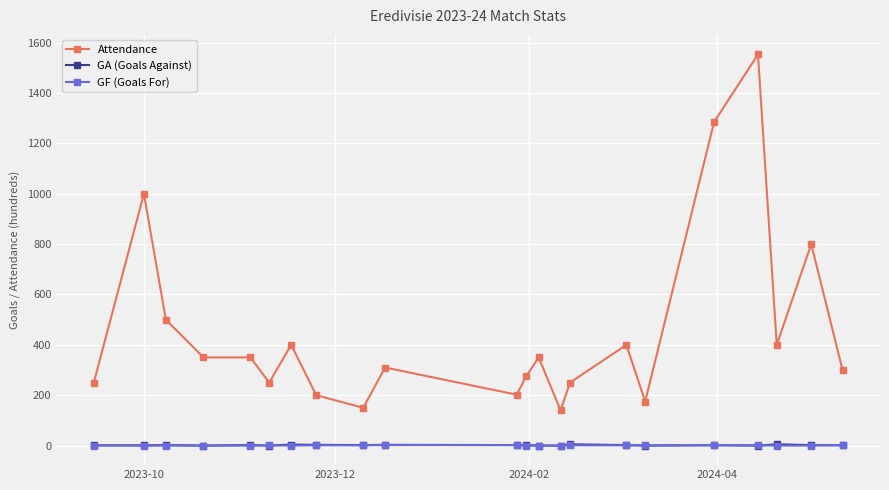

What is the maximum value for Attendance?

1553